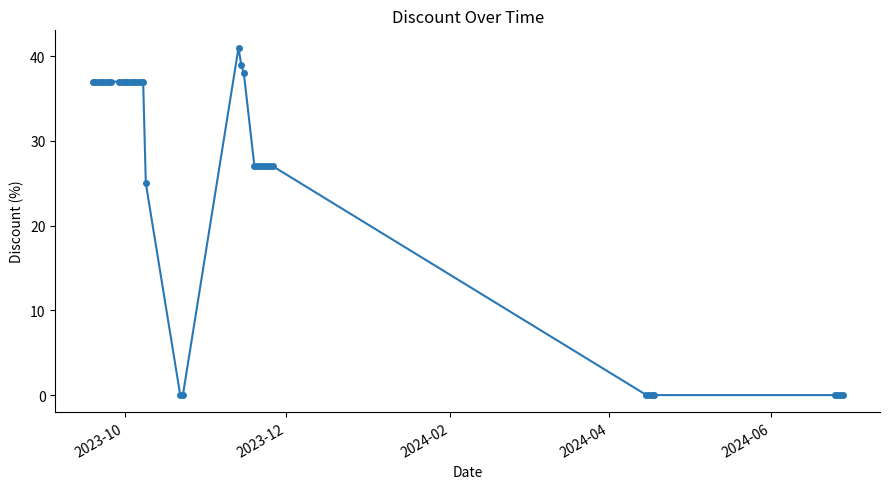

What is the maximum value shown in the chart?

41